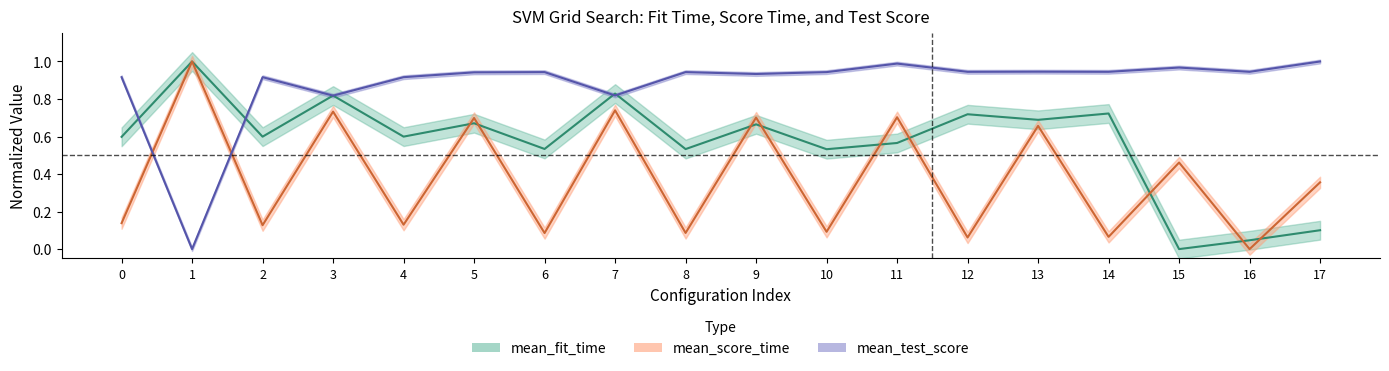

What are all the series names shown in the legend?

mean_fit_time, mean_score_time, mean_test_score